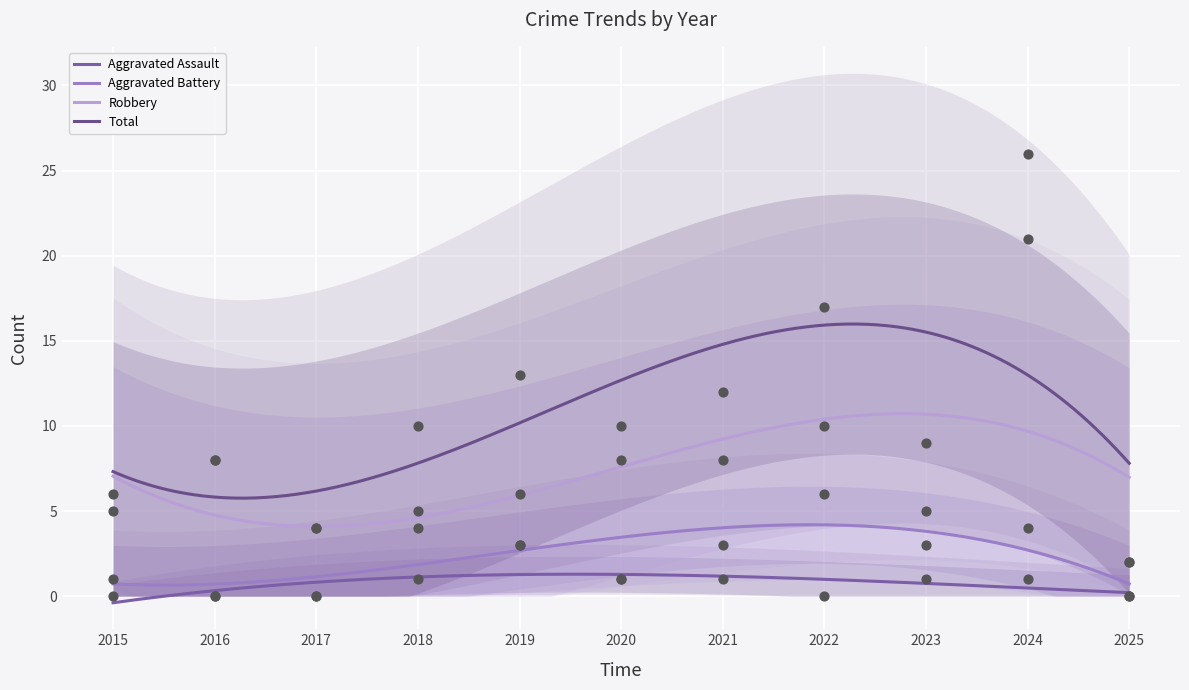

What is the total value across all series at 2018?

20